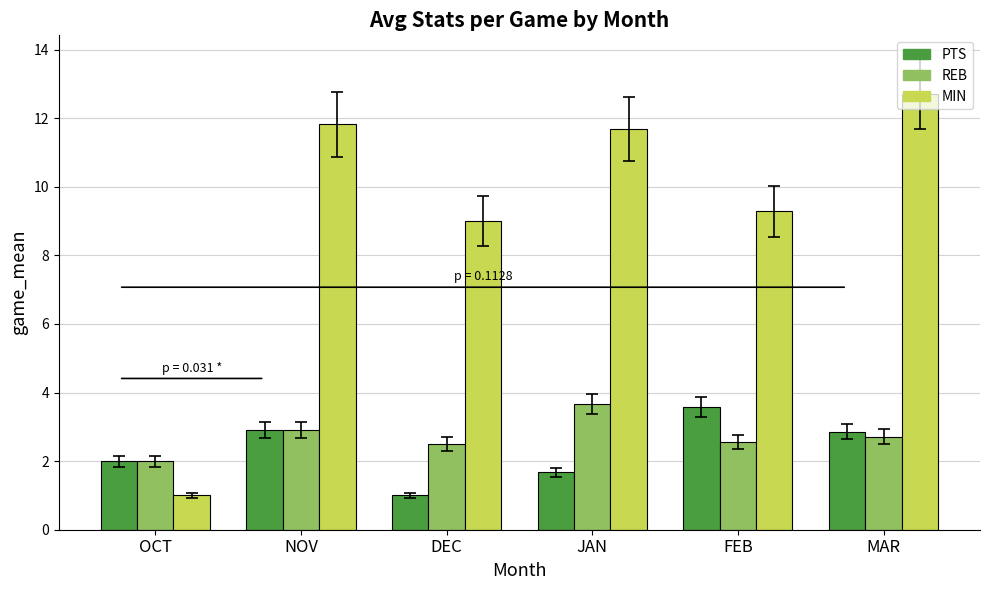

Which category has the highest value across all series?

MAR